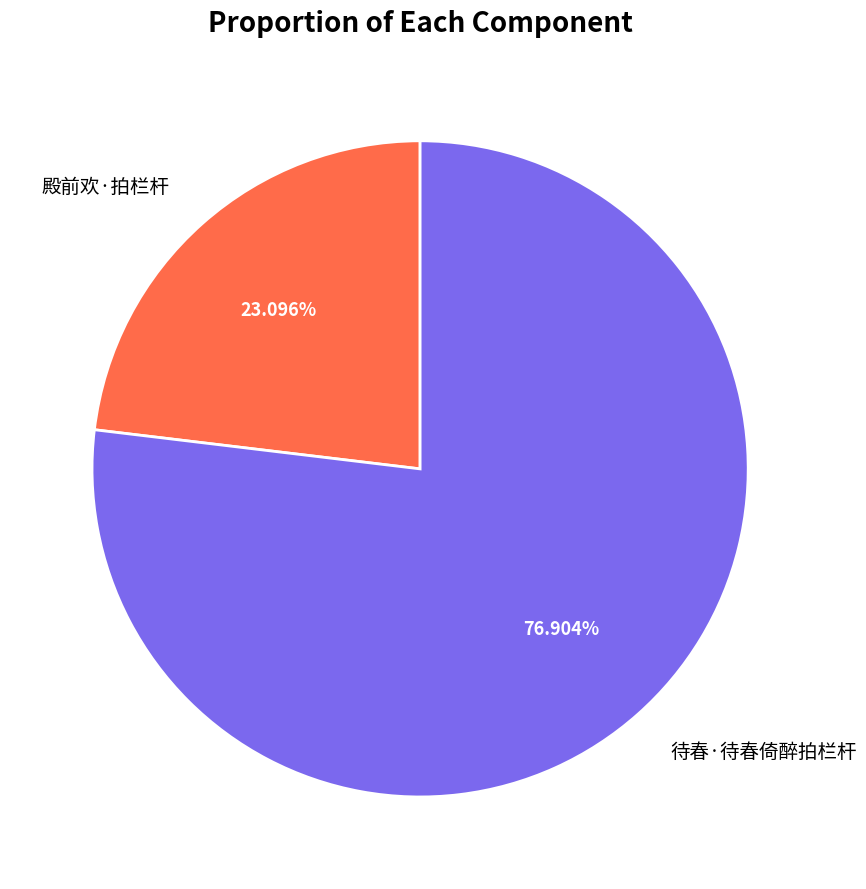

To the nearest percent, what portion does 殿前欢·拍栏杆 represent?

23%